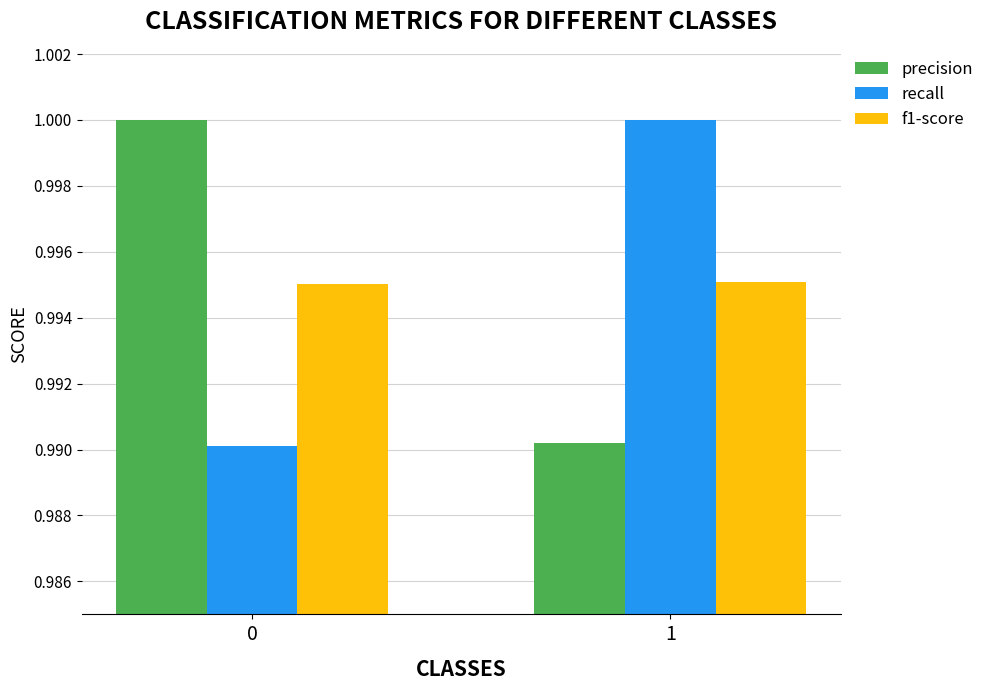

Rank the series at 1 from lowest to highest value.

precision, f1-score, recall